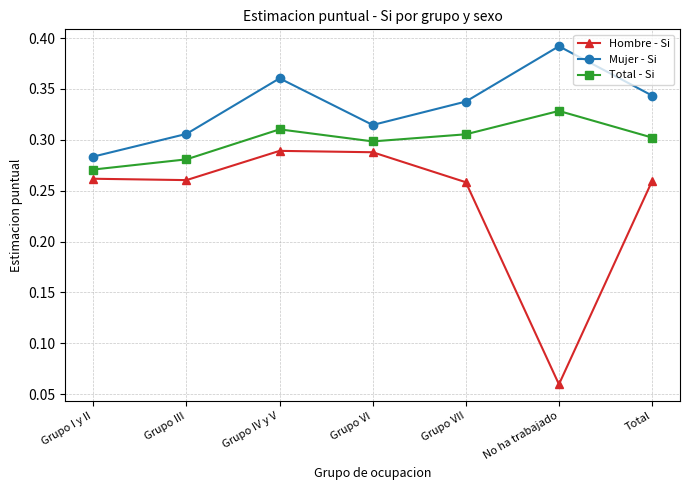

True or false: Hombre - Si and Total - Si cross at least once.

False